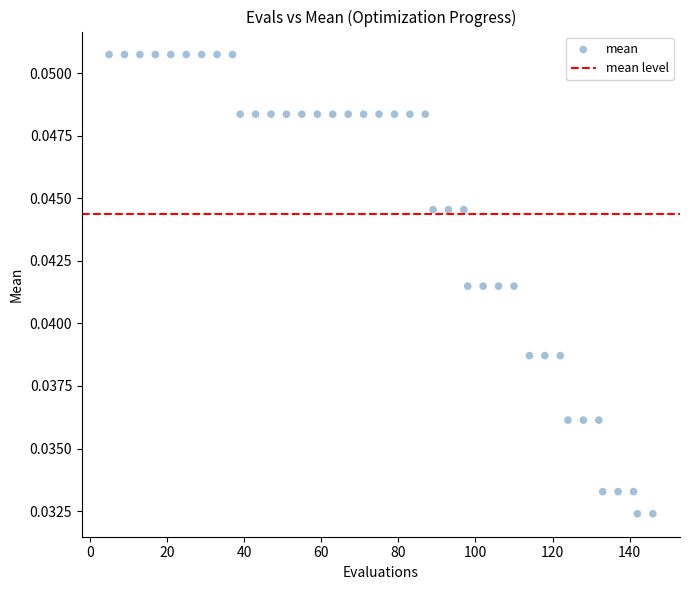

What is the range of X values (max minus min)?

141.0